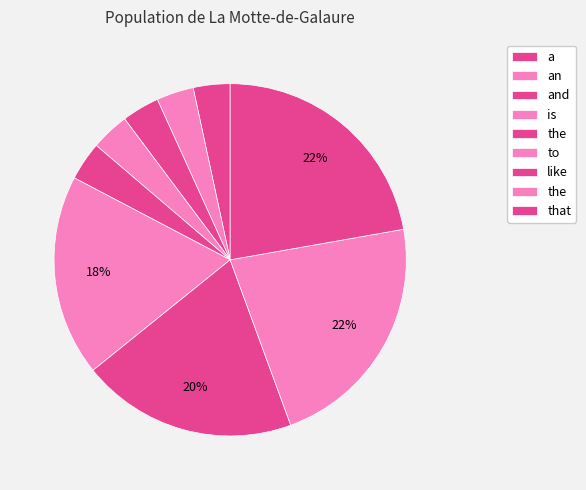

Count the number of slices in the pie.

9